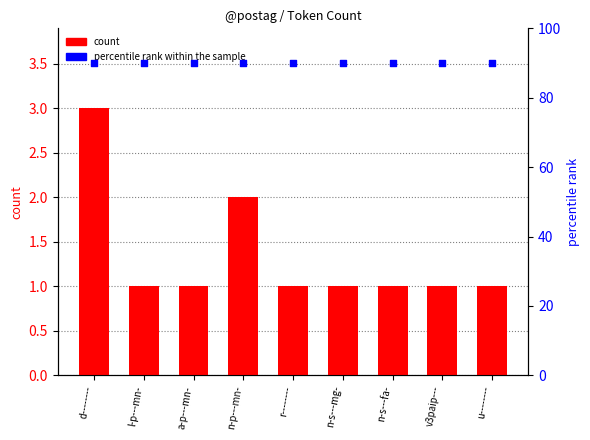

Which series reaches the minimum Y coordinate?

count